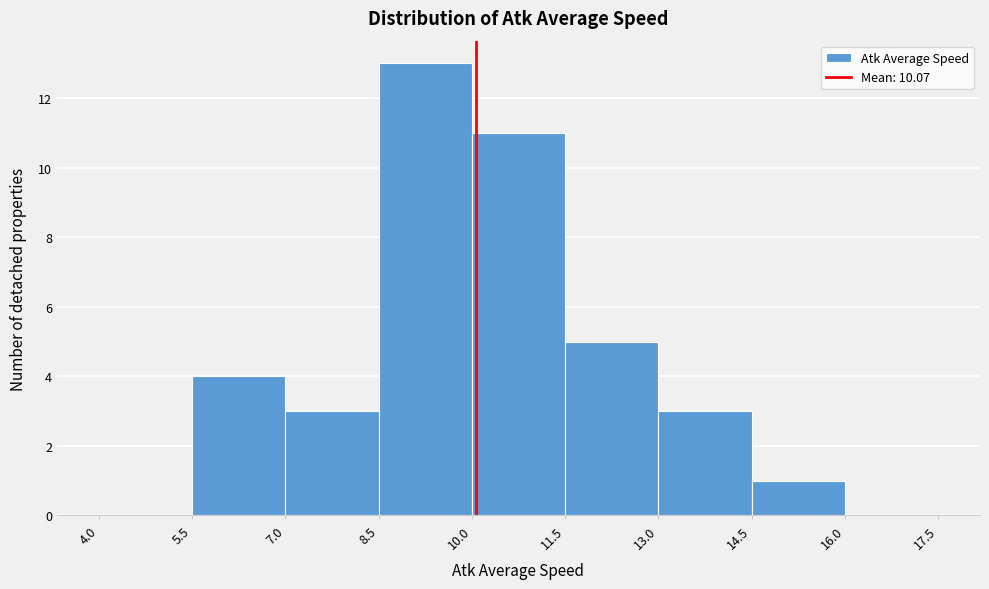

What is the height of the bar covering 13.0 to 14.5 on the x-axis? The values are not printed on the chart, so give them approximately, as read against the axis.

3